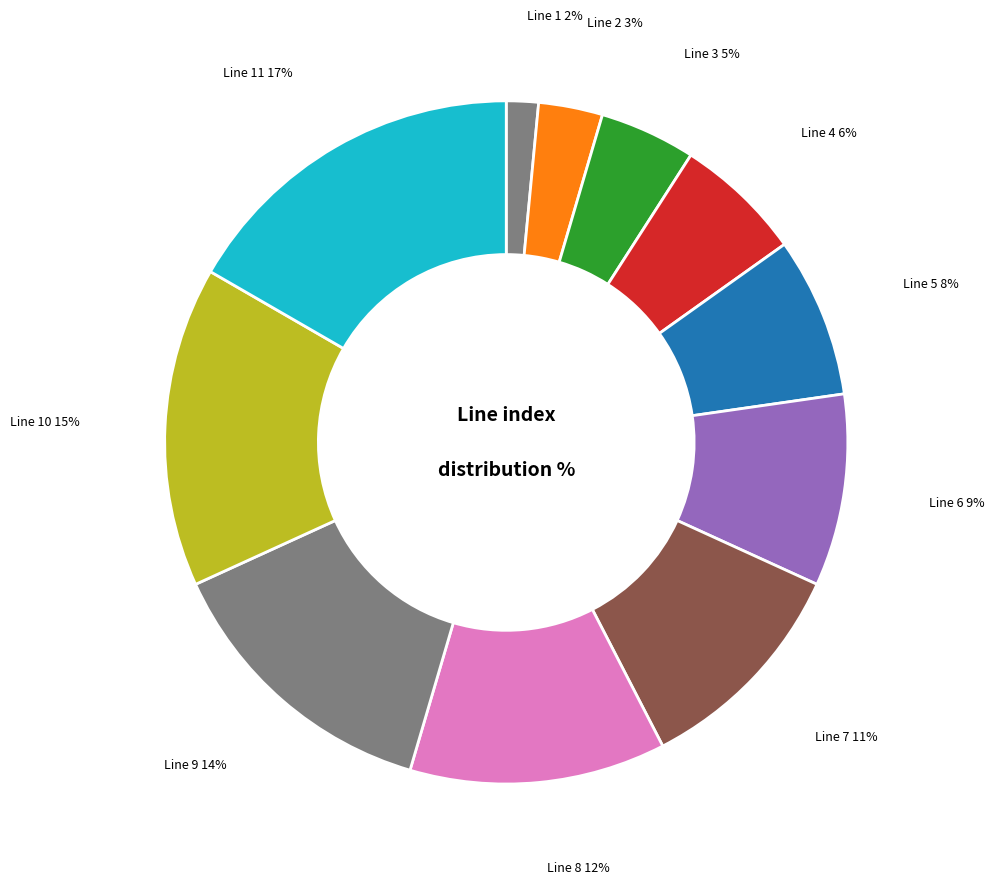

Which has a higher value, Line 1 or Line 9?

Line 9